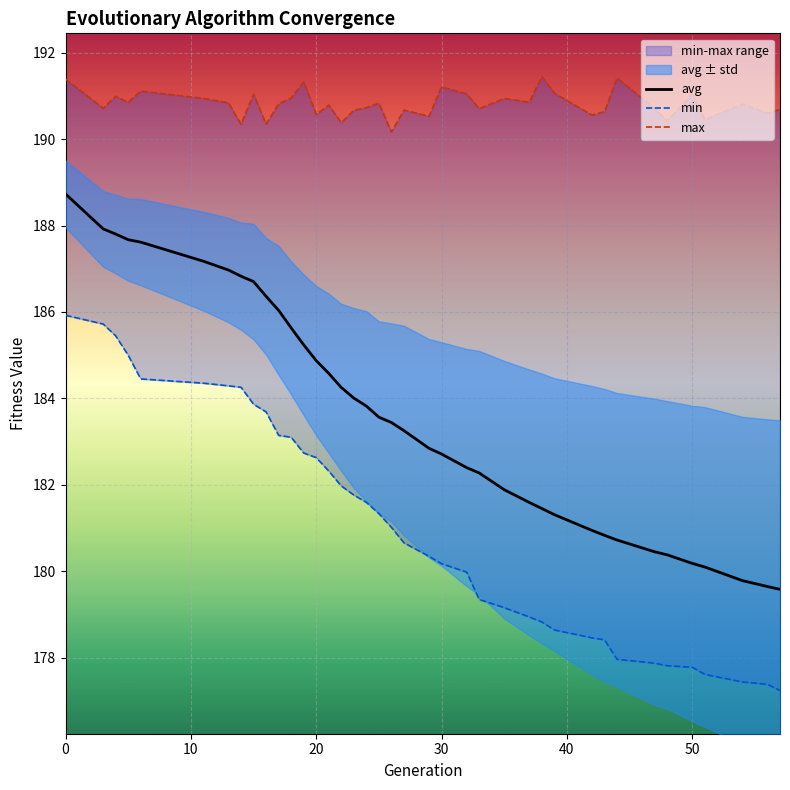

List the series in order of their peak value, highest first.

max, avg, min